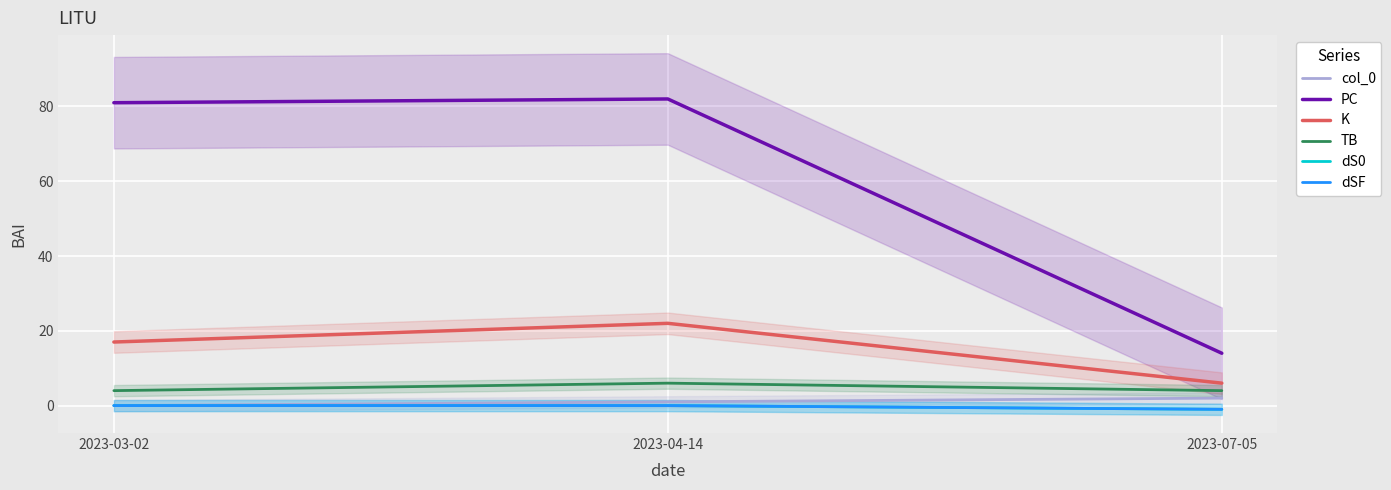

Which series has the largest total across all categories?

PC